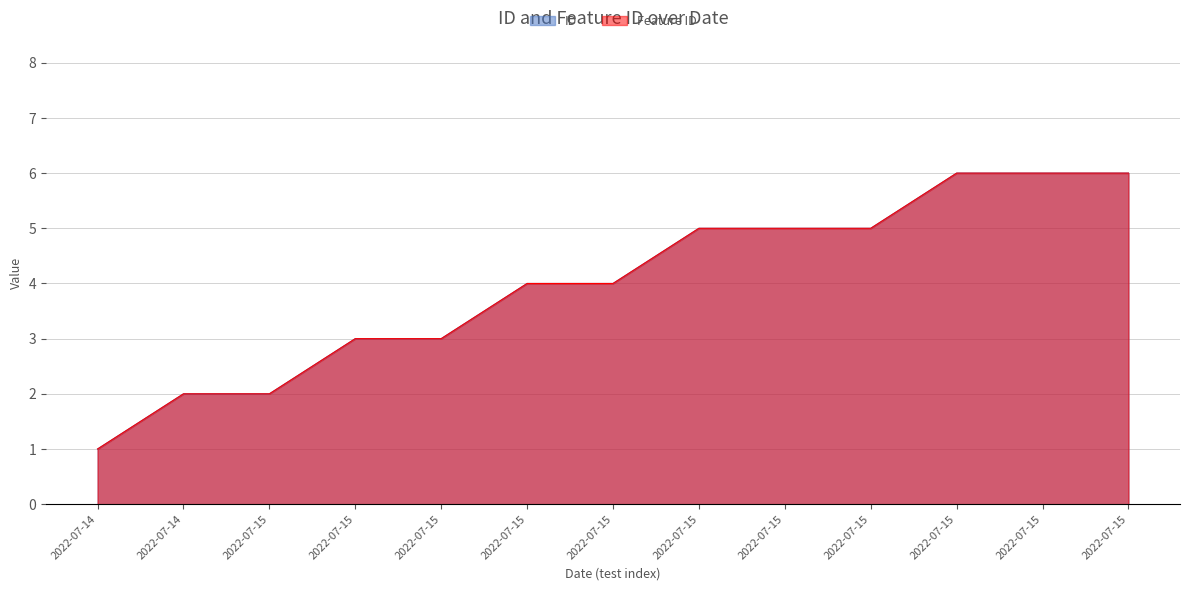

Which category has the lowest value across all series?

2022-07-14